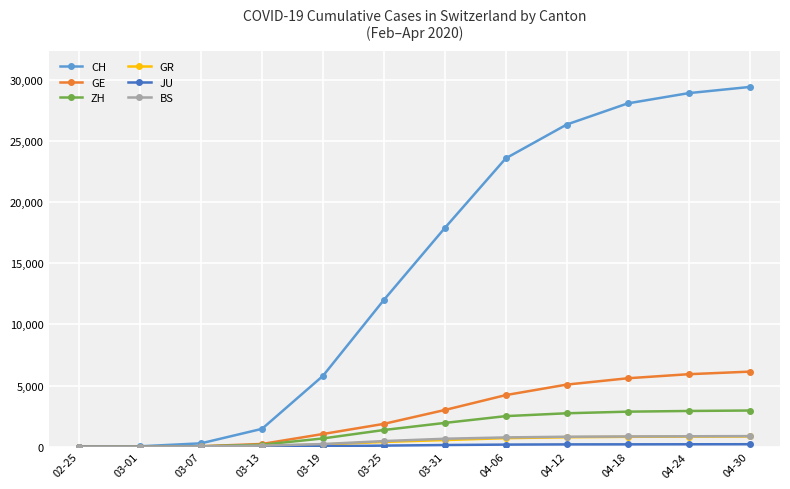

What is the label of the 6th point from the left?

03-25